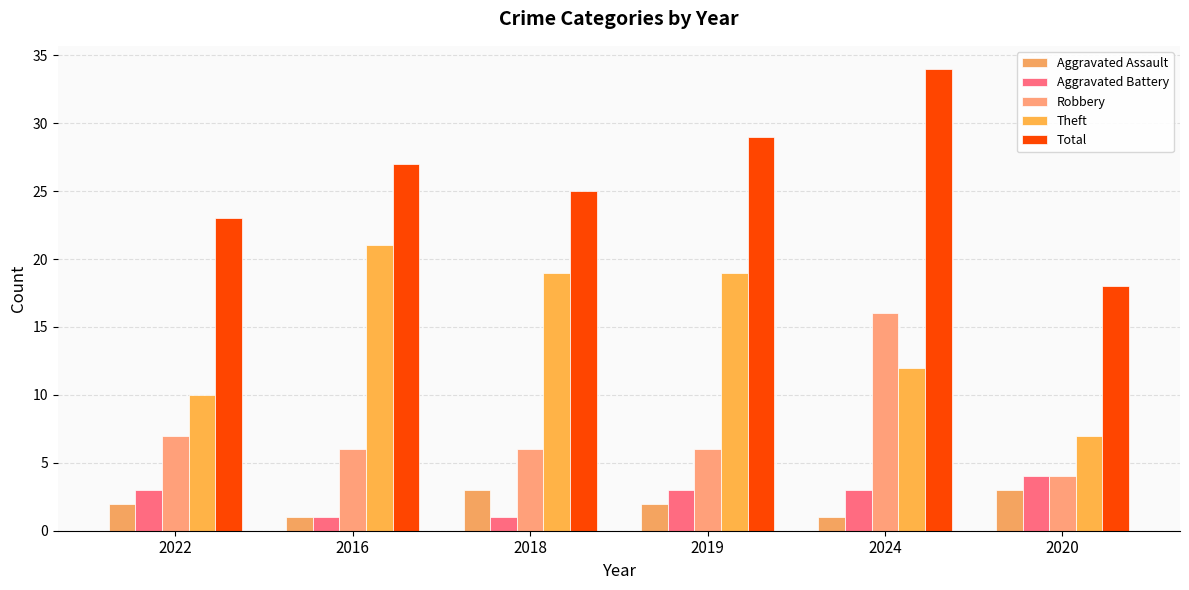

List the series in order of their peak value, highest first.

Total, Theft, Robbery, Aggravated Battery, Aggravated Assault